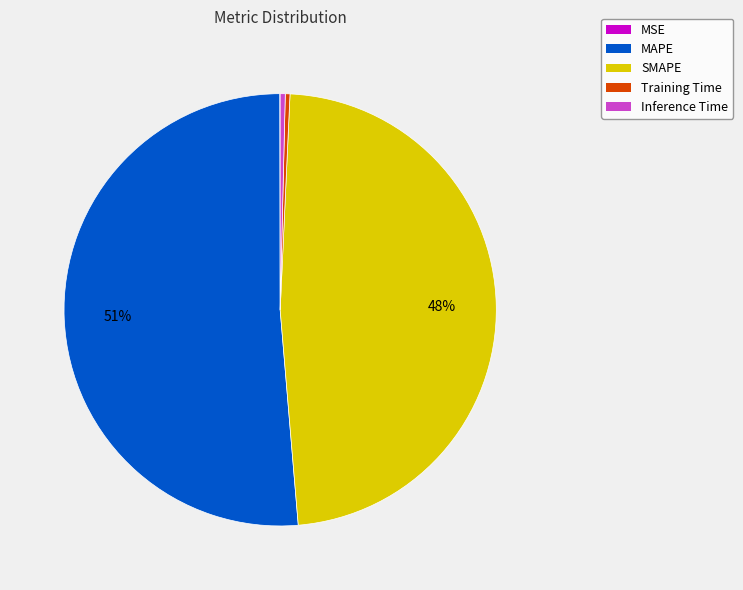

To the nearest percent, what is the average slice percentage?

20%